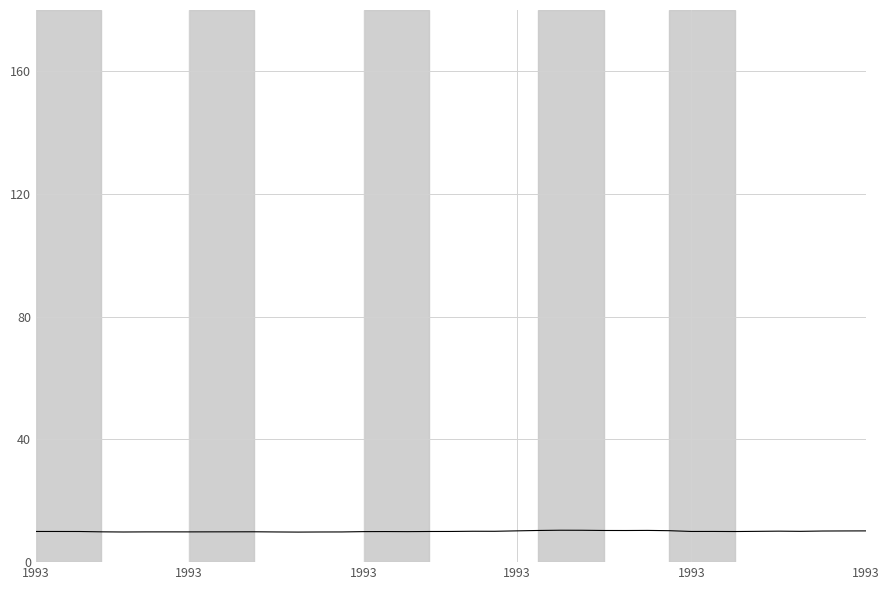

What is the difference between the maximum and minimum values?

0.6